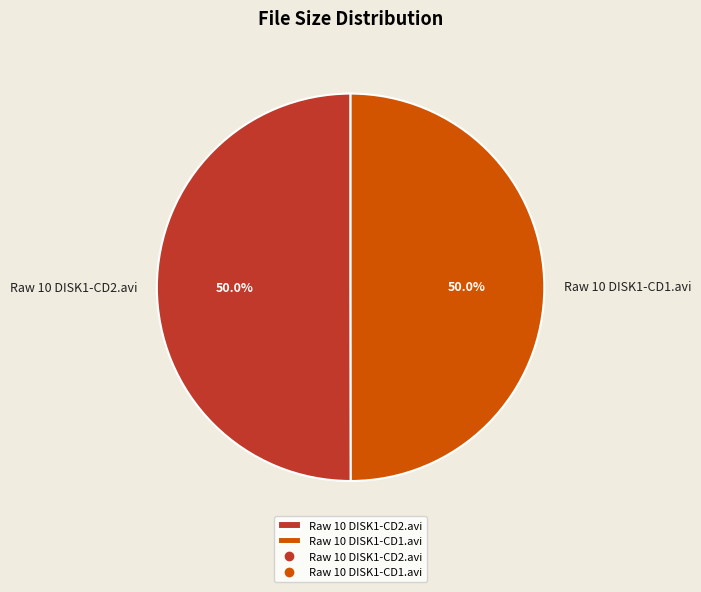

How many segments does this pie chart have?

2